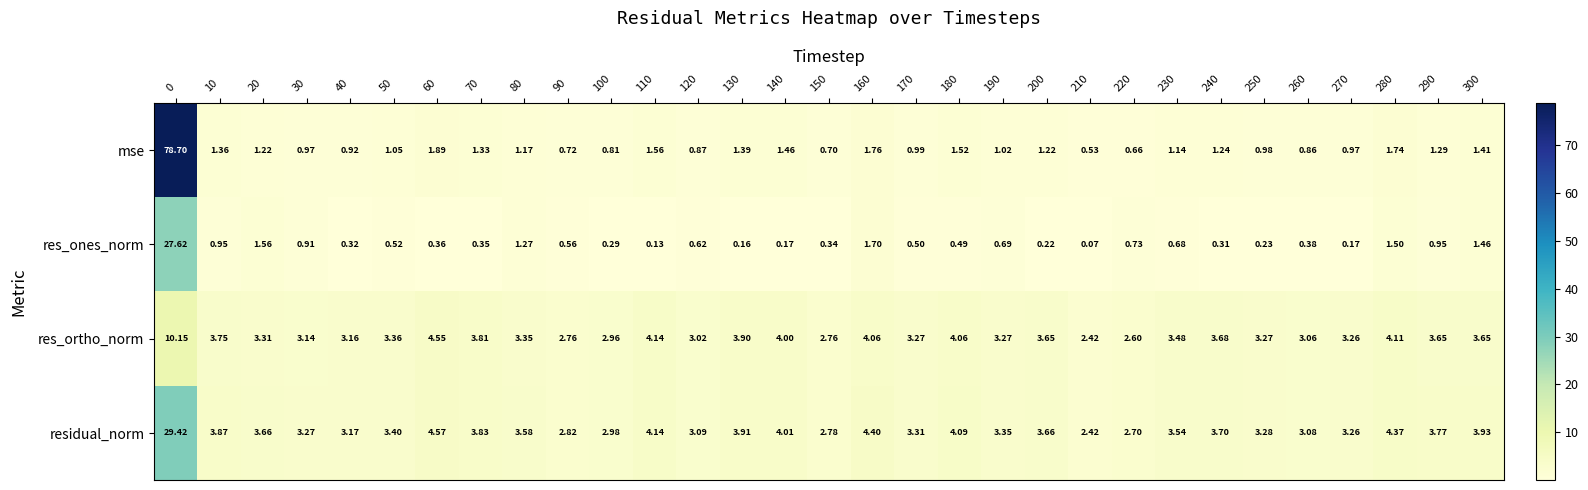

At 240, list the series in order from largest to smallest.

residual_norm, res_ortho_norm, mse, res_ones_norm